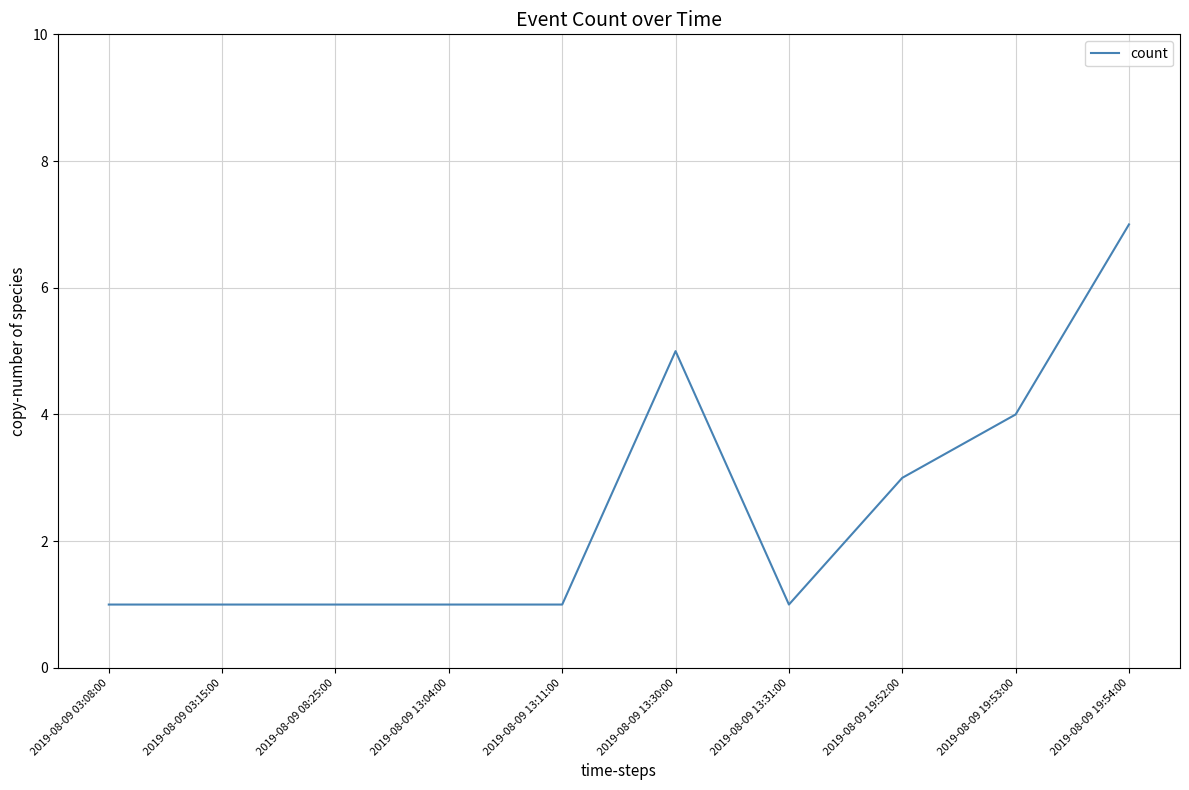

What is the difference between the values at 2019-08-09 08:25:00 and 2019-08-09 13:30:00?

4